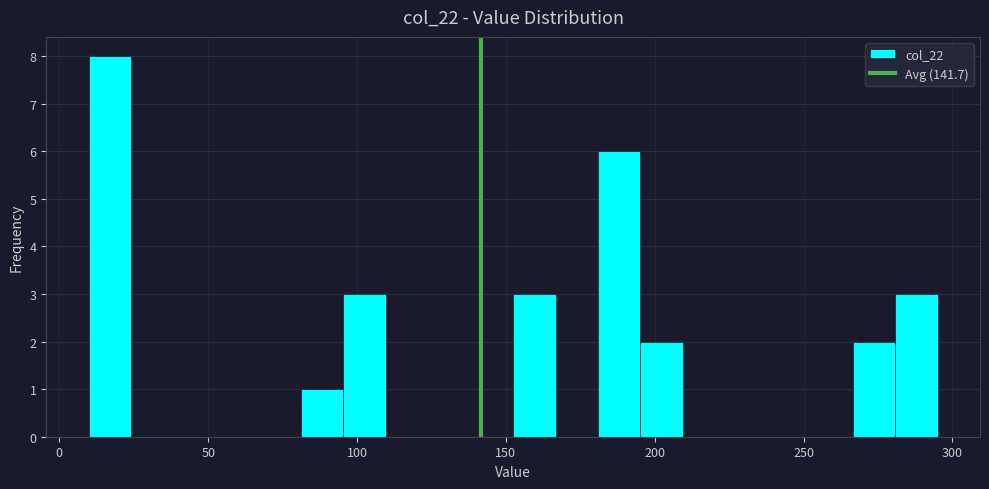

Read against the x-axis, roughly where is the centre of the tallest bar?

15